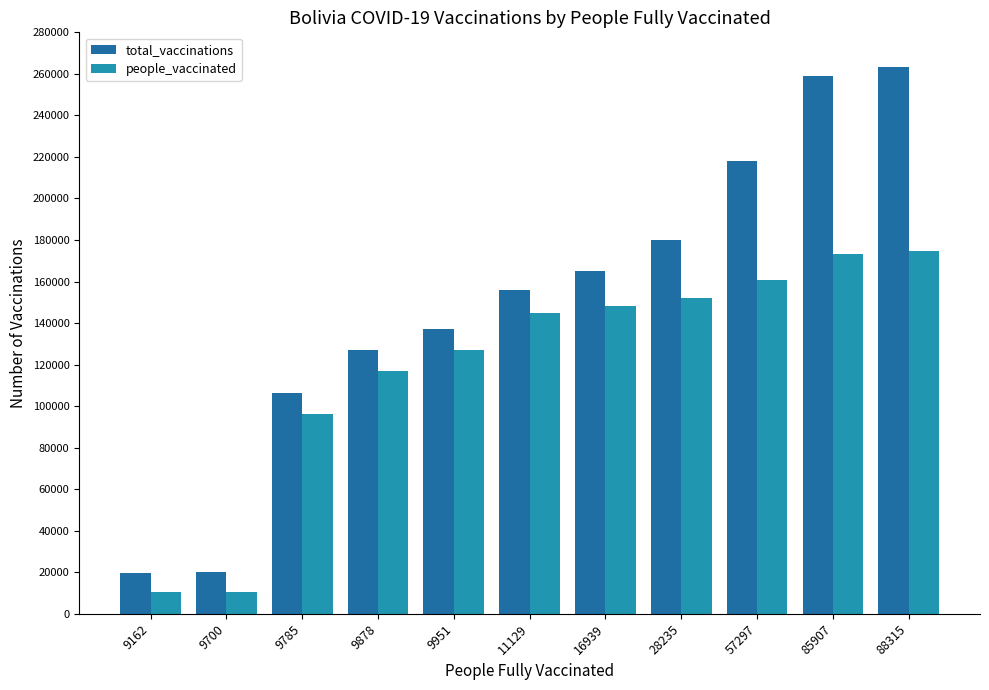

Which series has the widest spread of values?

total_vaccinations